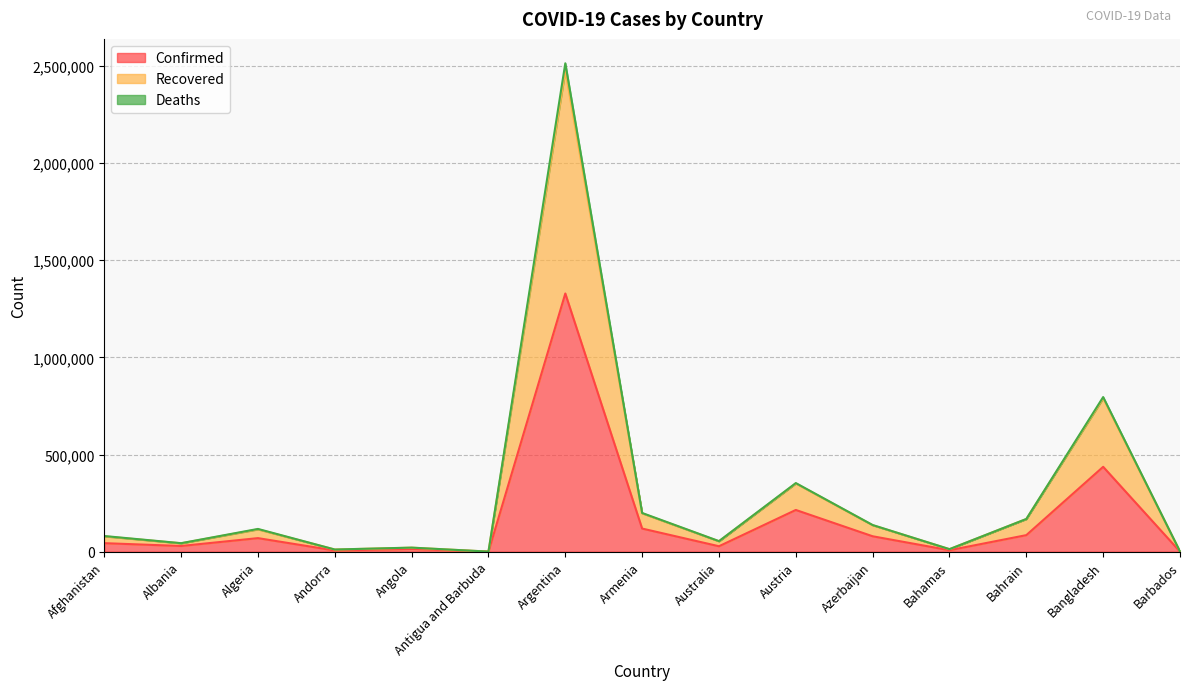

Rank the categories by Recovered value from lowest to highest.

Antigua and Barbuda, Barbados, Andorra, Bahamas, Angola, Albania, Australia, Afghanistan, Algeria, Azerbaijan, Bahrain, Armenia, Austria, Bangladesh, Argentina